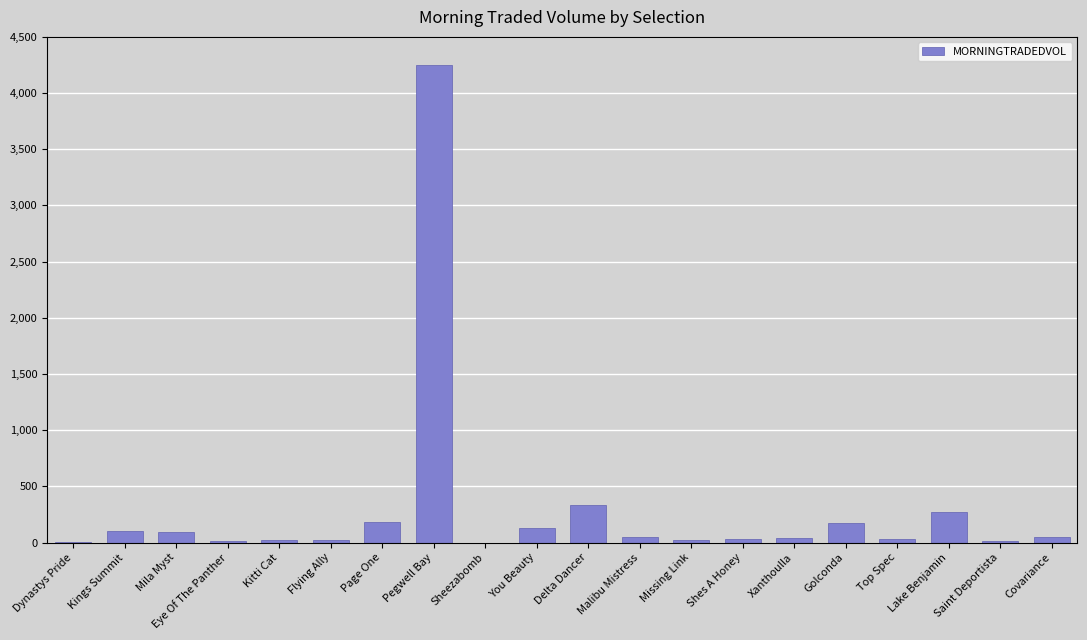

Is it true that the value at Pegwell Bay is 4252.8?

True